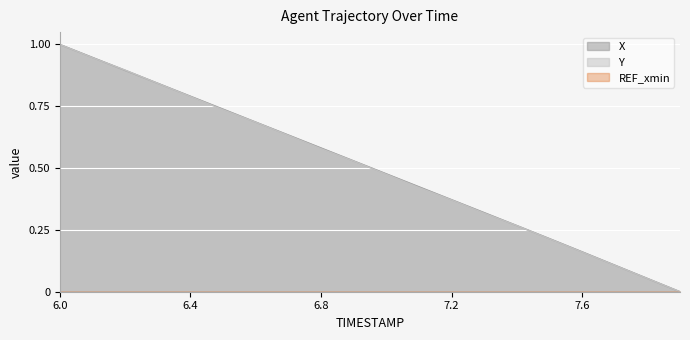

What is the sum of all X values?

10.0